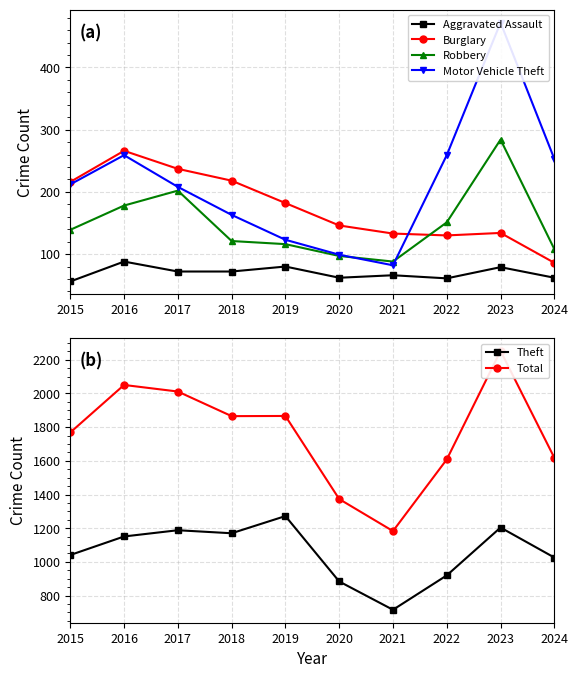

Reading right to left, transcribe all the data shown in this chart.

Aggravated Assault: 2024=62	2023=79	2022=61	2021=66	2020=62	2019=80	2018=72	2017=72	2016=88	2015=56
Burglary: 2024=86	2023=134	2022=130	2021=133	2020=146	2019=182	2018=218	2017=237	2016=266	2015=216
Robbery: 2024=108	2023=284	2022=151	2021=88	2020=97	2019=116	2018=121	2017=202	2016=178	2015=139
Motor Vehicle Theft: 2024=253	2023=472	2022=259	2021=82	2020=99	2019=123	2018=163	2017=208	2016=259	2015=212
Theft: 2024=1026	2023=1204	2022=920	2021=716	2020=884	2019=1272	2018=1170	2017=1188	2016=1151	2015=1041
Total: 2024=1618	2023=2252	2022=1608	2021=1183	2020=1373	2019=1866	2018=1865	2017=2011	2016=2050	2015=1768